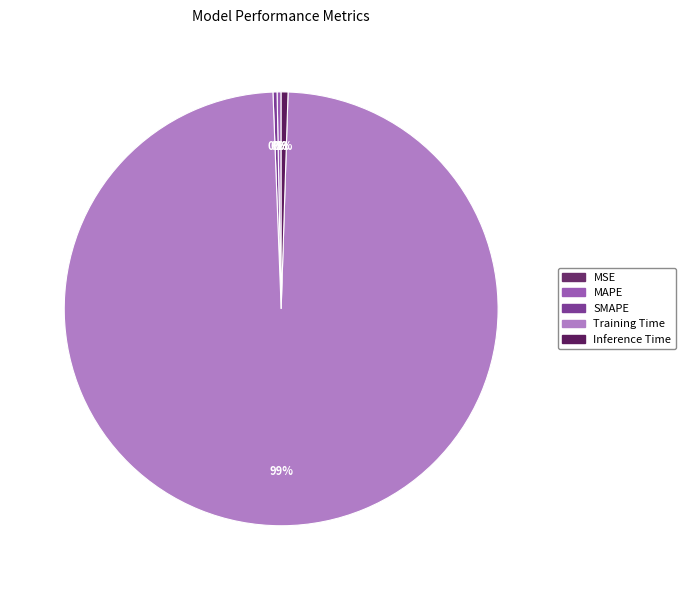

What is the largest slice in the pie chart?

Training Time